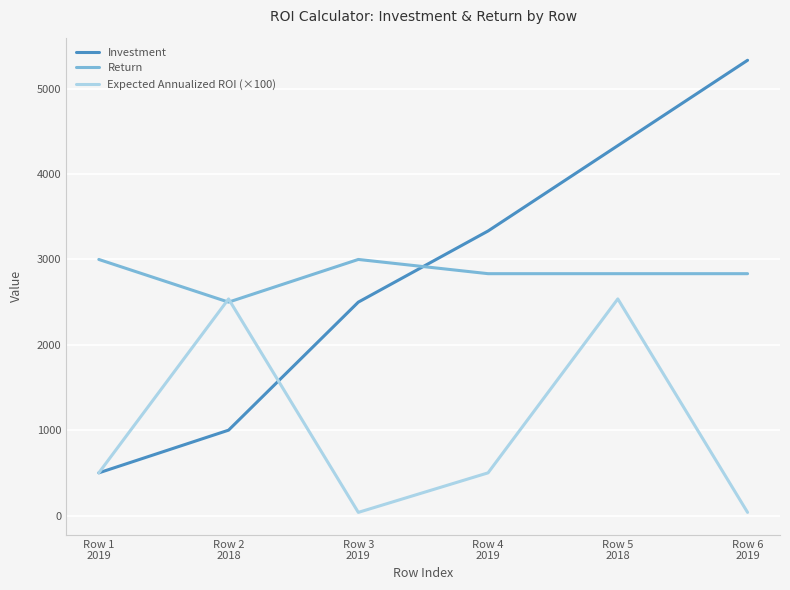

What is the sum of all Investment values?

17000.0